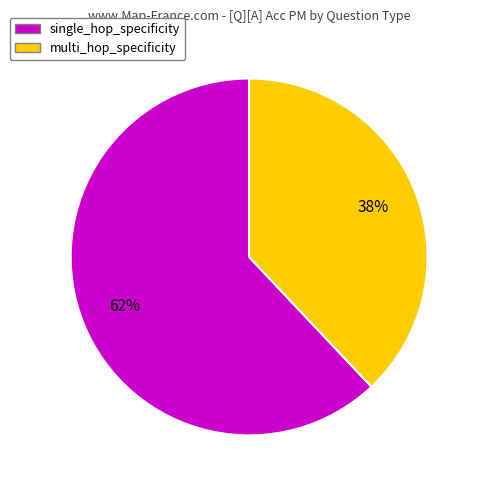

What percentage is the single_hop_specificity slice, to the nearest percent?

62%